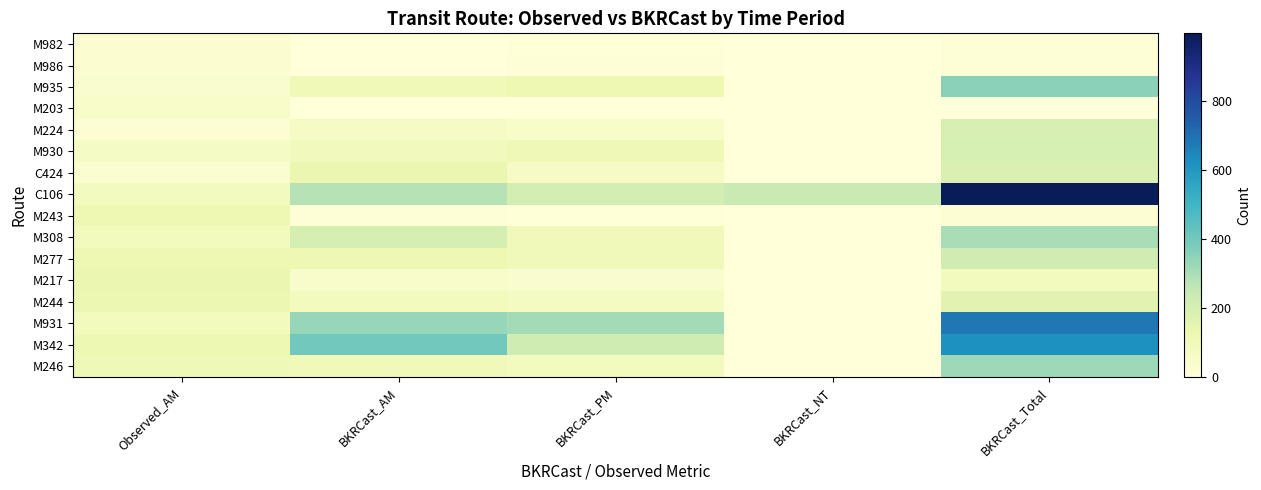

Between BKRCast_AM and BKRCast_PM, which series saw the biggest shift?

M342